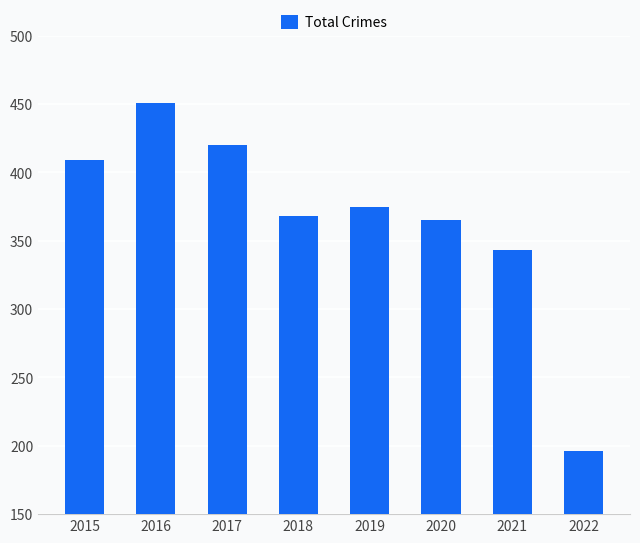

Rank the categories by value from highest to lowest.

2016, 2017, 2015, 2019, 2018, 2020, 2021, 2022